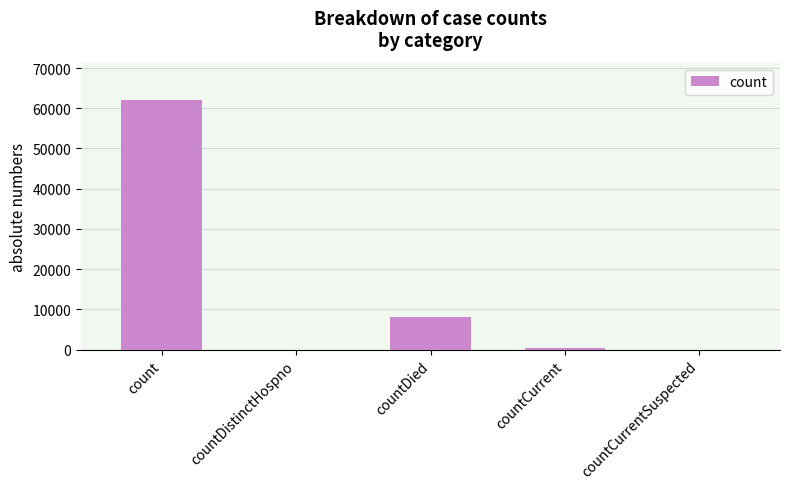

Is it true that the value at countCurrentSuspected is -41644?

False